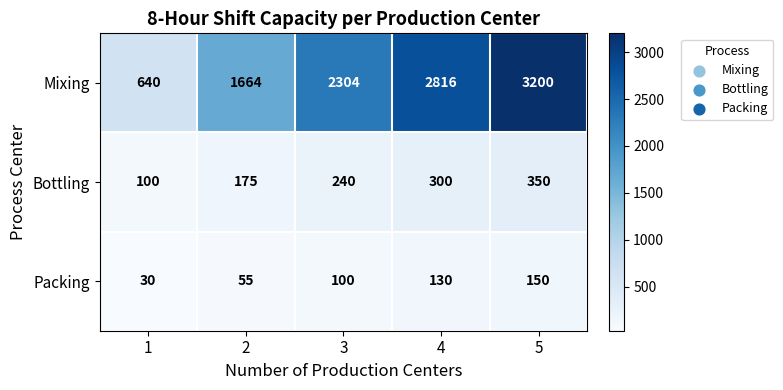

What value does the Bottling series have at 1?

100